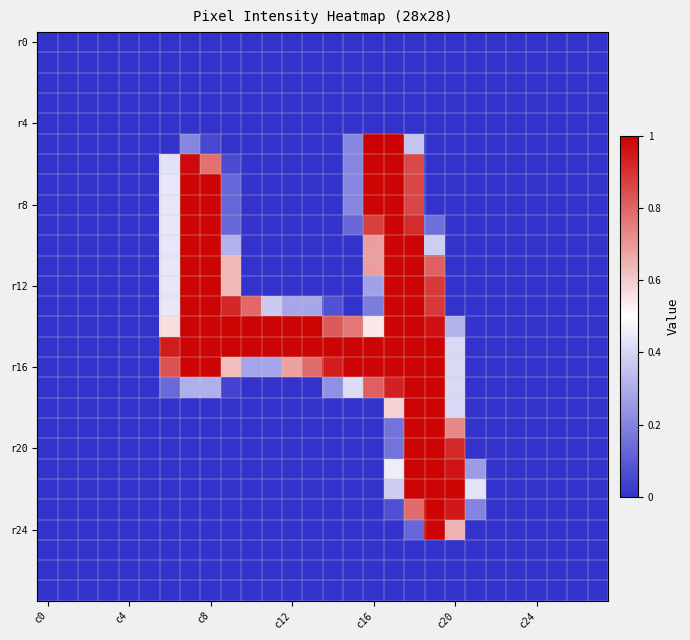

How many series are shown in this chart?

28